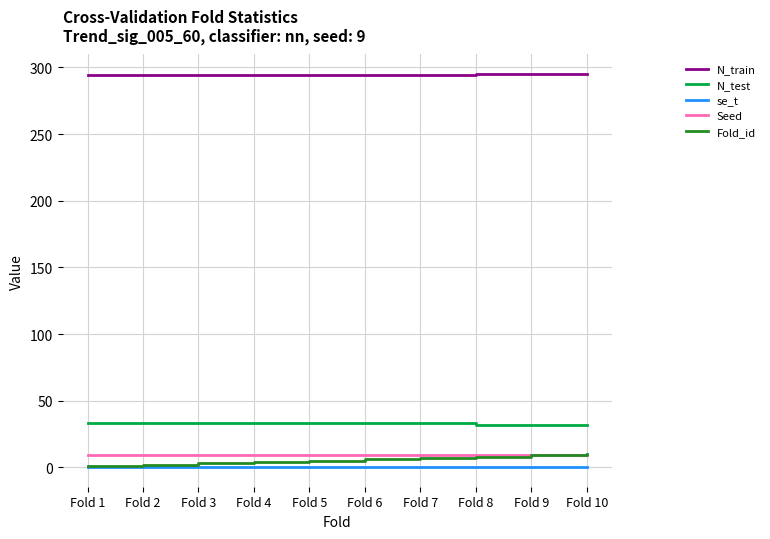

Which series has the largest total across all categories?

N_train